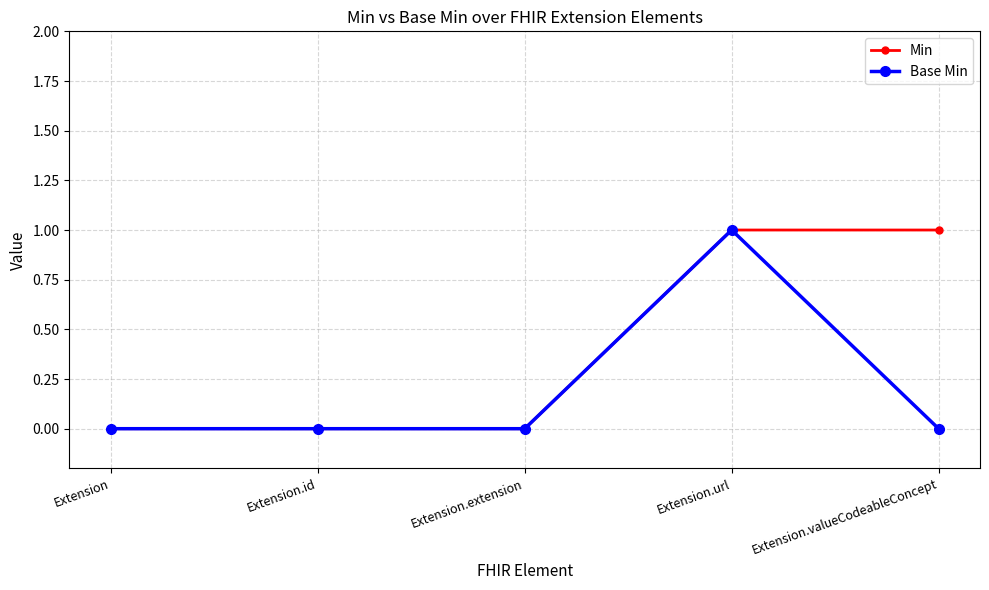

List the series in order of their overall mean, lowest first.

Base Min, Min